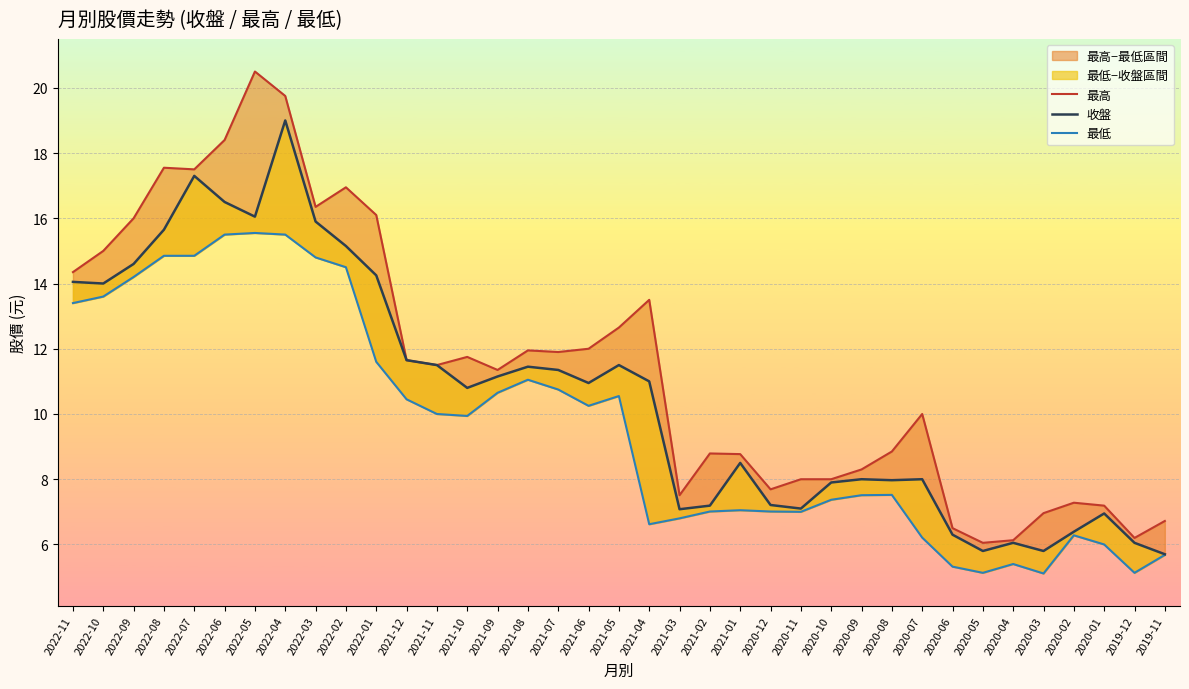

Which category has the highest value in the 最高 series?

2022-05